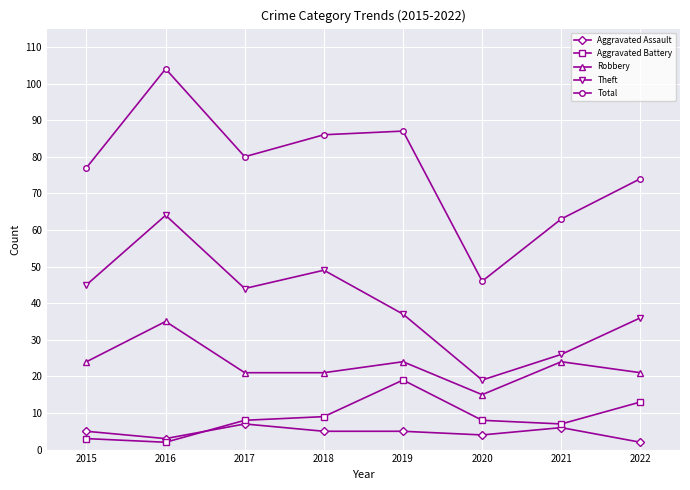

Count the Robbery values in the range 21 to 24.

6